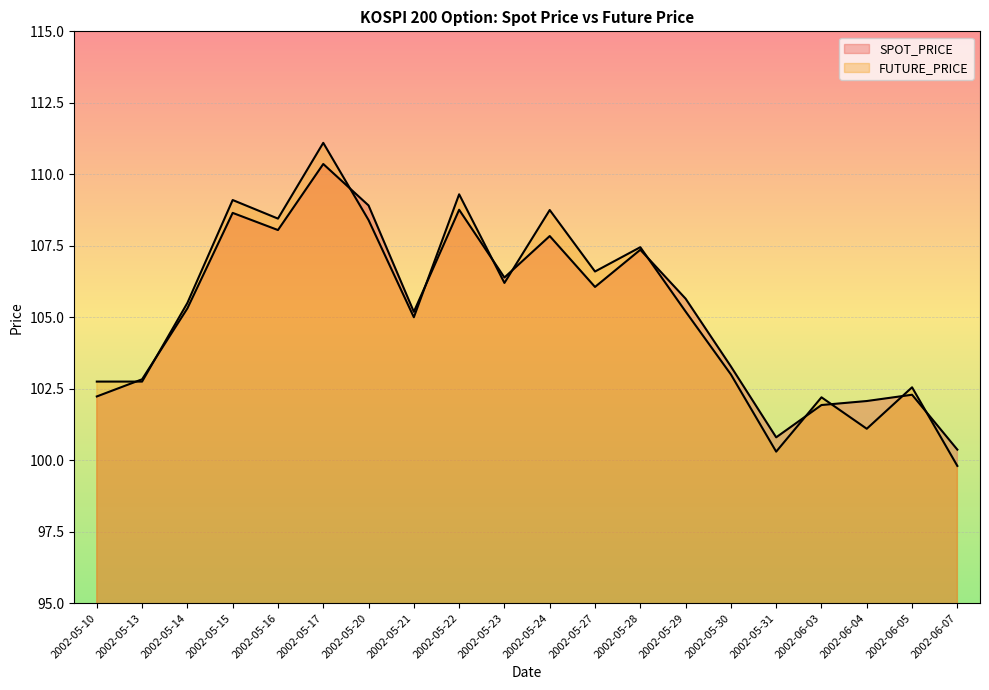

Is it true that SPOT_PRICE equals 106.1 at 2002-05-27?

True